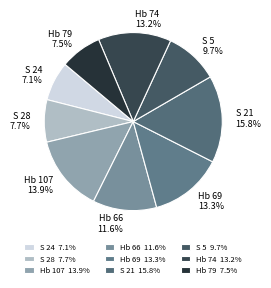

Does any single category account for the majority?

No